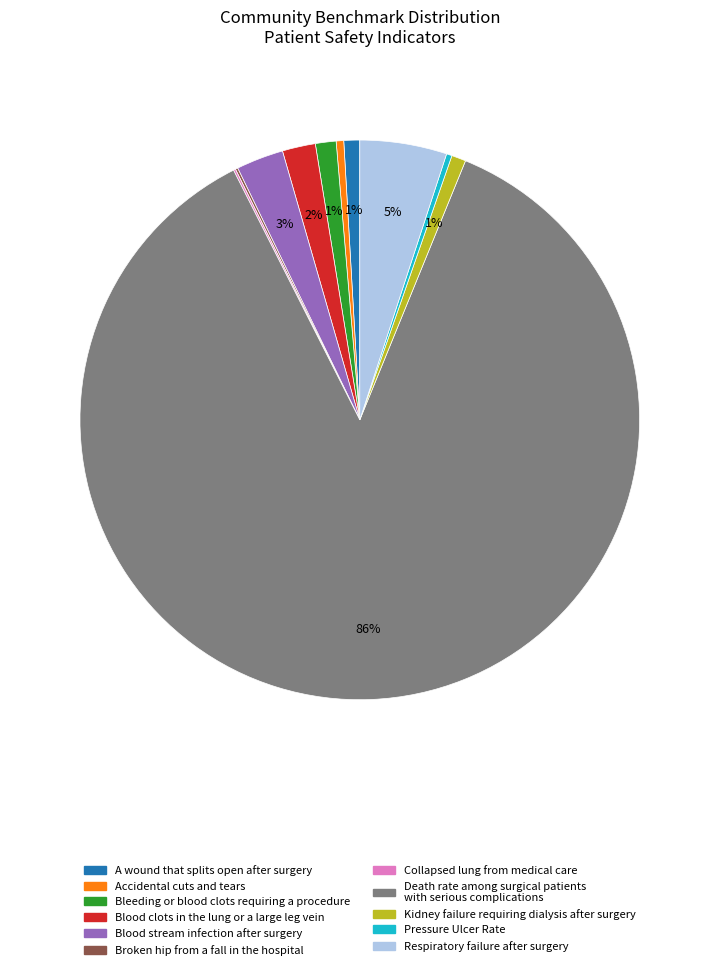

To the nearest percent, what is the average slice percentage?

9%